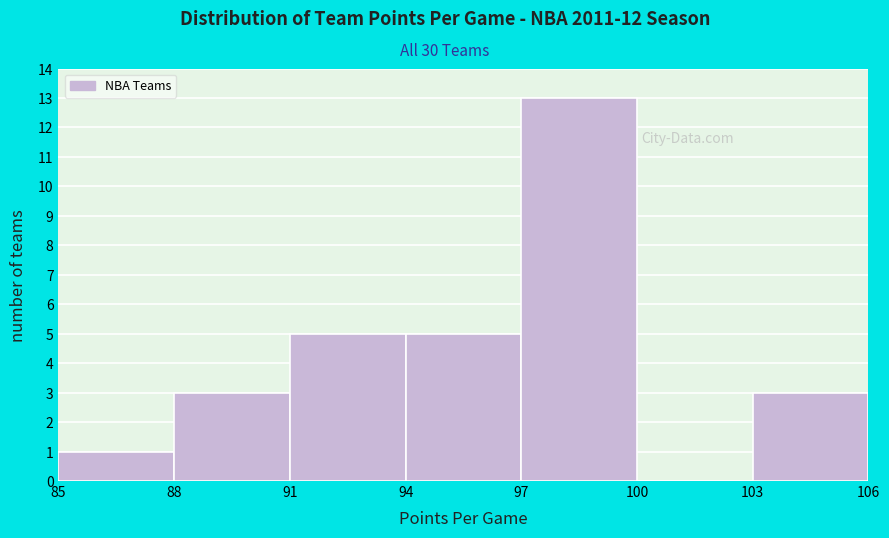

What is the height of the bar covering 88 to 91 on the x-axis? The values are not printed on the chart, so give them approximately, as read against the axis.

3